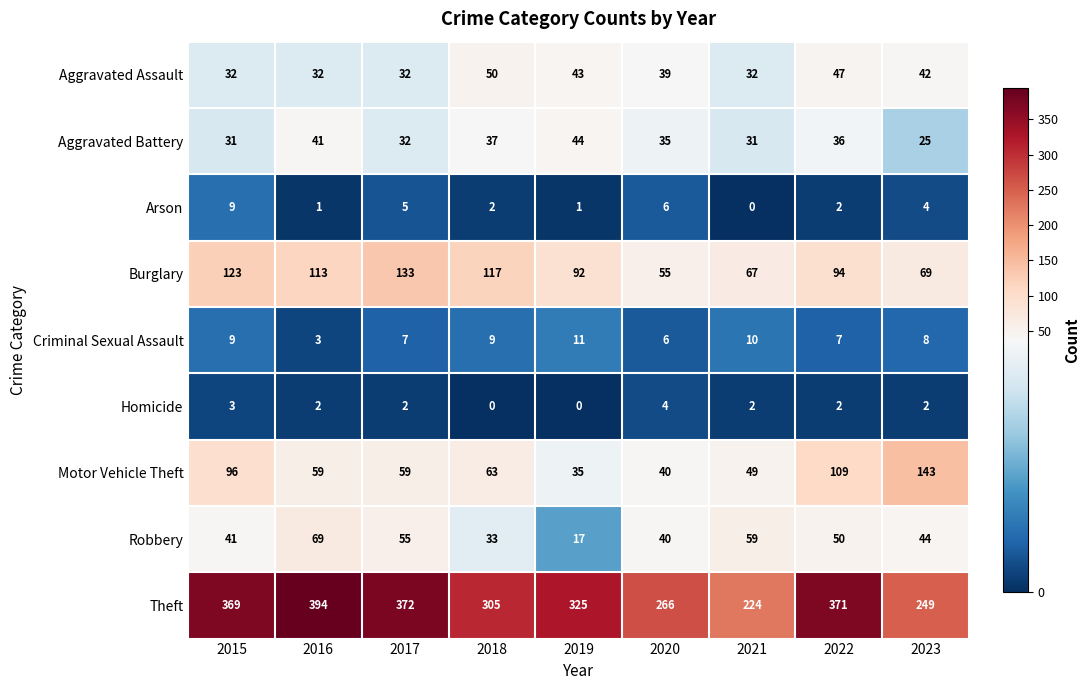

True or false: Aggravated Assault has a value of 70 at 2019.

False